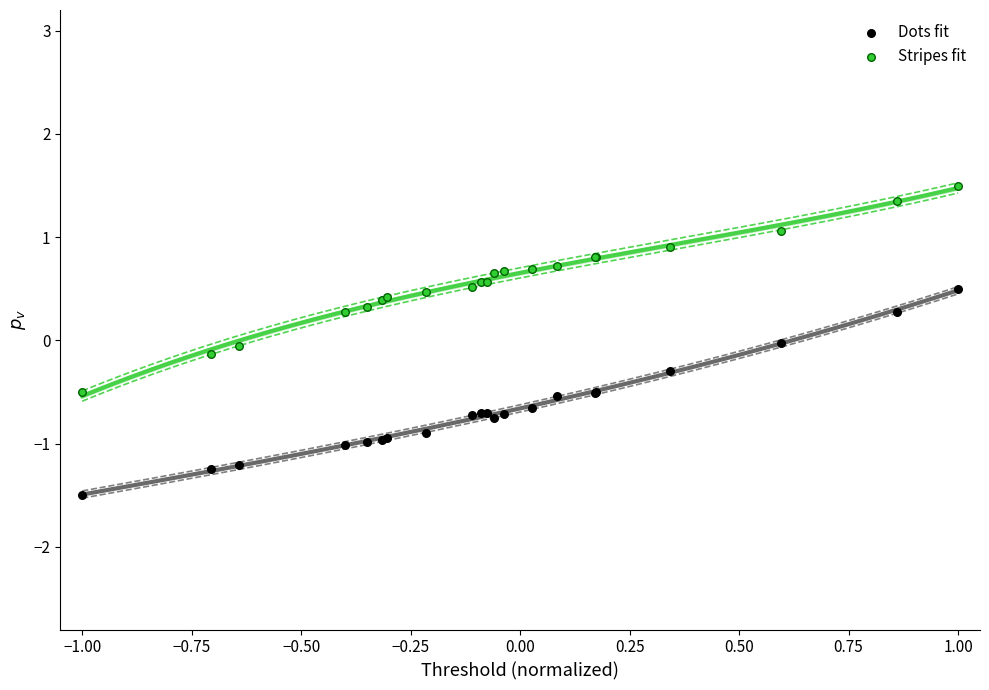

Which series reaches the maximum Y coordinate?

Stripes fit